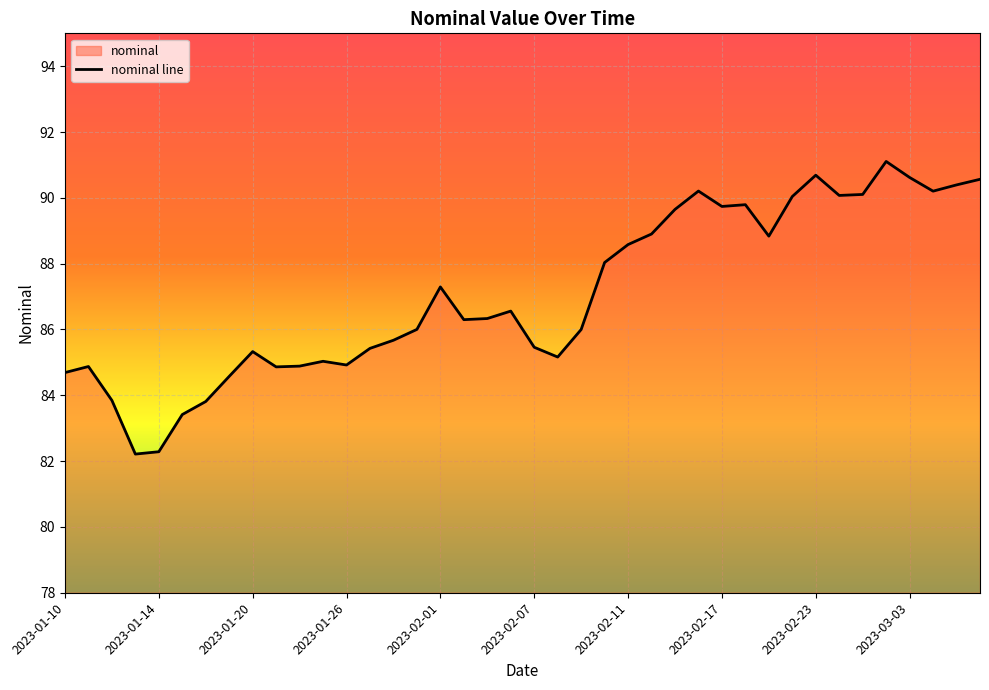

At which category does the data reach its first local peak?

2023-01-11